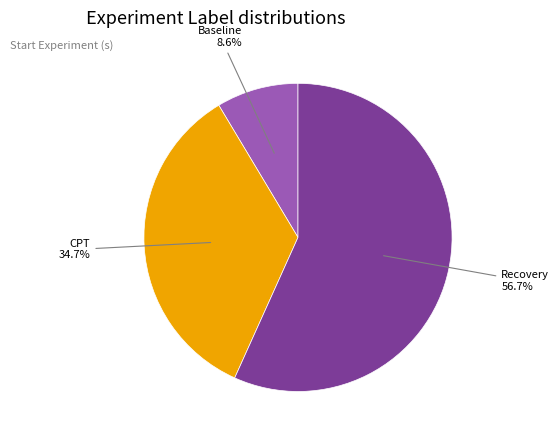

Count the number of slices in the pie.

3